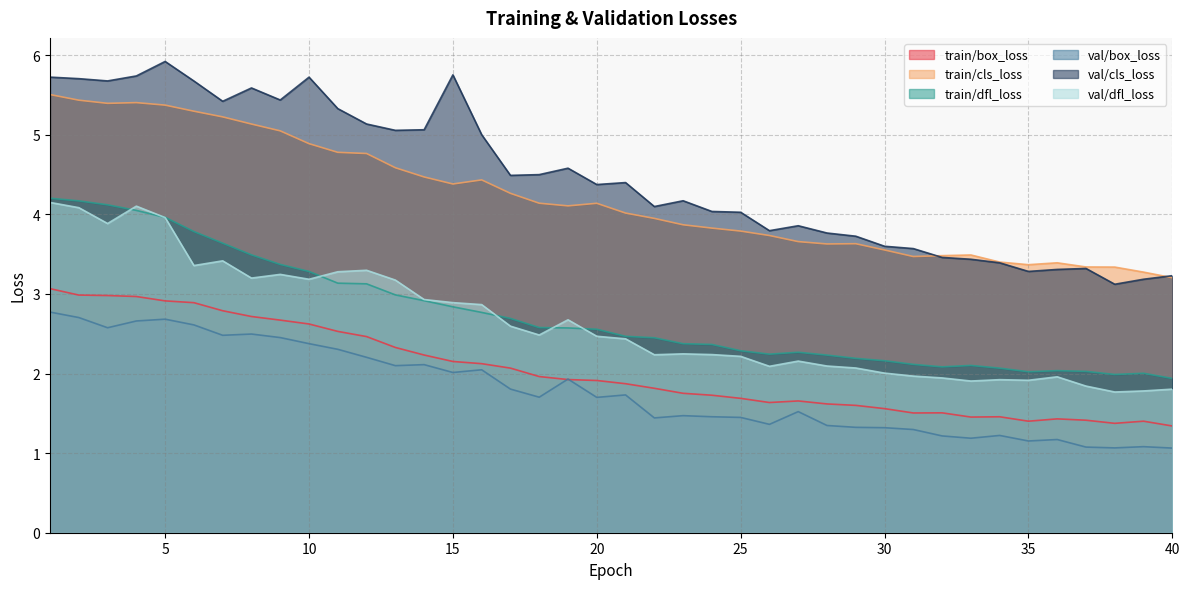

The train/dfl_loss series shows 1.4 at 11. True or false?

False